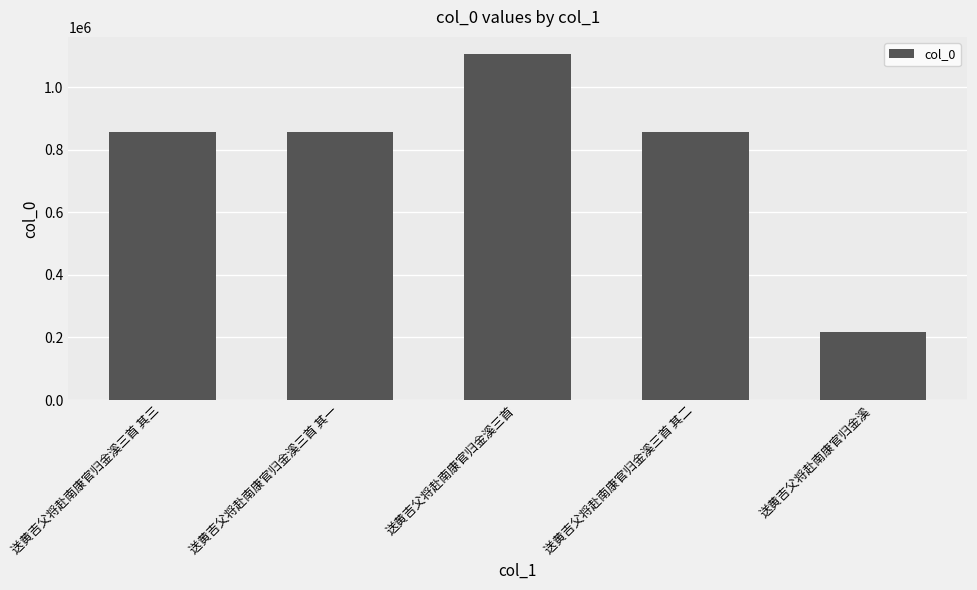

How many values are below 858430?

2